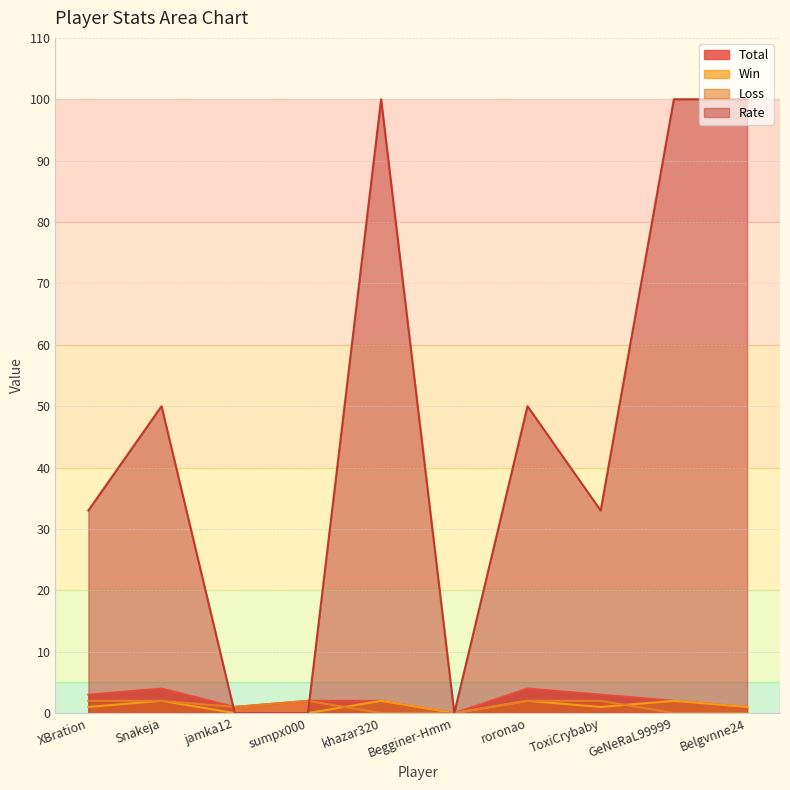

How many Rate values are between 0 and 100?

10